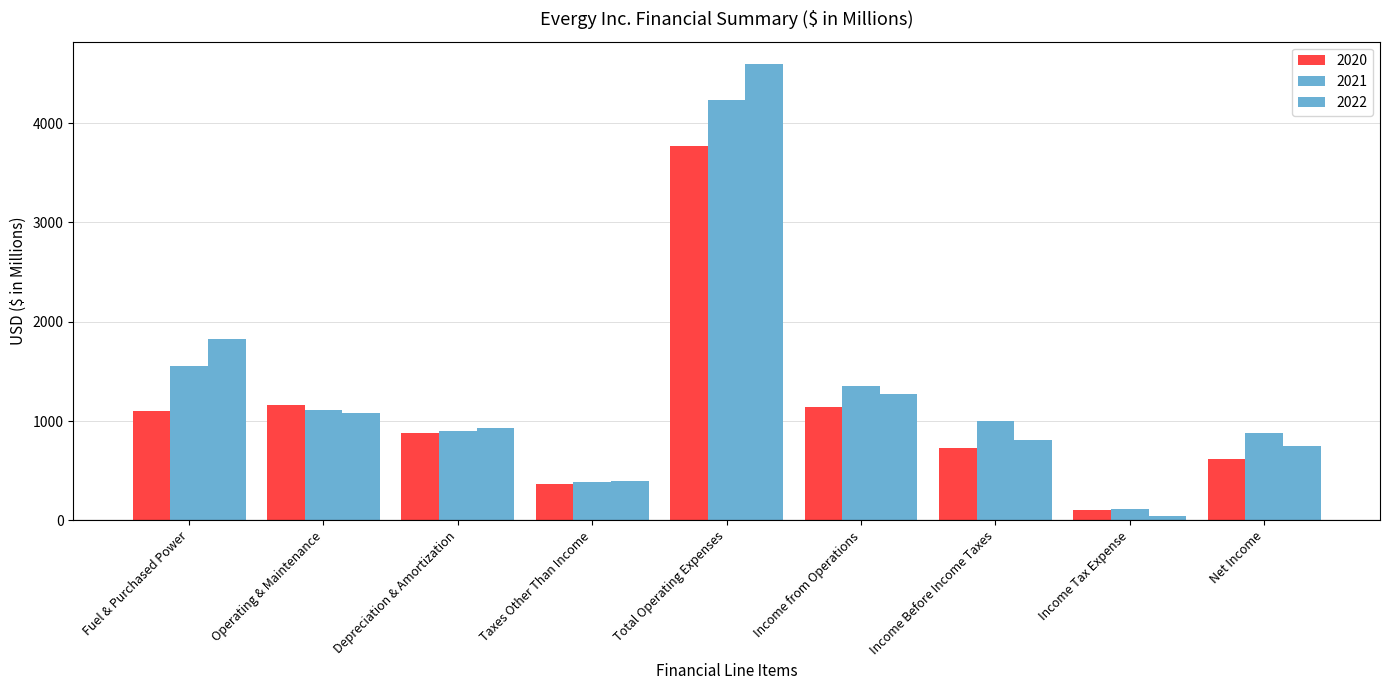

What is the label of the 4th bar from the left?

Taxes Other Than Income